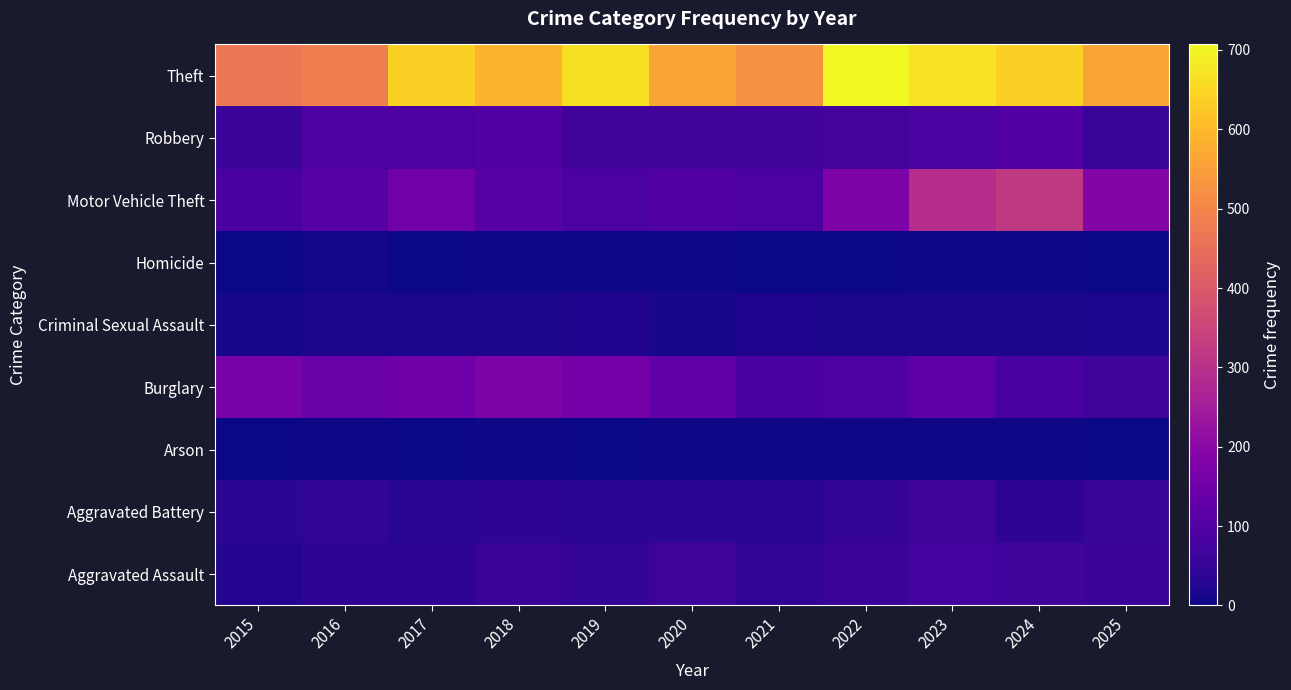

Reading left to right, list all the values displayed in this chart.

Aggravated Assault: 2015=27	2016=44	2017=43	2018=59	2019=47	2020=66	2021=46	2022=60	2023=75	2024=70	2025=58
Aggravated Battery: 2015=38	2016=48	2017=35	2018=40	2019=38	2020=37	2021=37	2022=52	2023=68	2024=43	2025=57
Arson: 2015=2	2016=3	2017=1	2018=4	2019=2	2020=3	2021=4	2022=3	2023=5	2024=4	2025=0
Burglary: 2015=167	2016=142	2017=150	2018=179	2019=161	2020=127	2021=84	2022=95	2023=120	2024=85	2025=71
Criminal Sexual Assault: 2015=11	2016=15	2017=15	2018=16	2019=24	2020=12	2021=20	2022=15	2023=16	2024=15	2025=19
Homicide: 2015=2	2016=6	2017=1	2018=4	2019=3	2020=5	2021=2	2022=2	2023=4	2024=4	2025=2
Motor Vehicle Theft: 2015=84	2016=105	2017=153	2018=110	2019=90	2020=98	2021=89	2022=177	2023=291	2024=323	2025=189
Robbery: 2015=60	2016=95	2017=89	2018=101	2019=67	2020=72	2021=74	2022=79	2023=88	2024=97	2025=56
Theft: 2015=468	2016=485	2017=639	2018=591	2019=668	2020=563	2021=522	2022=707	2023=670	2024=638	2025=561